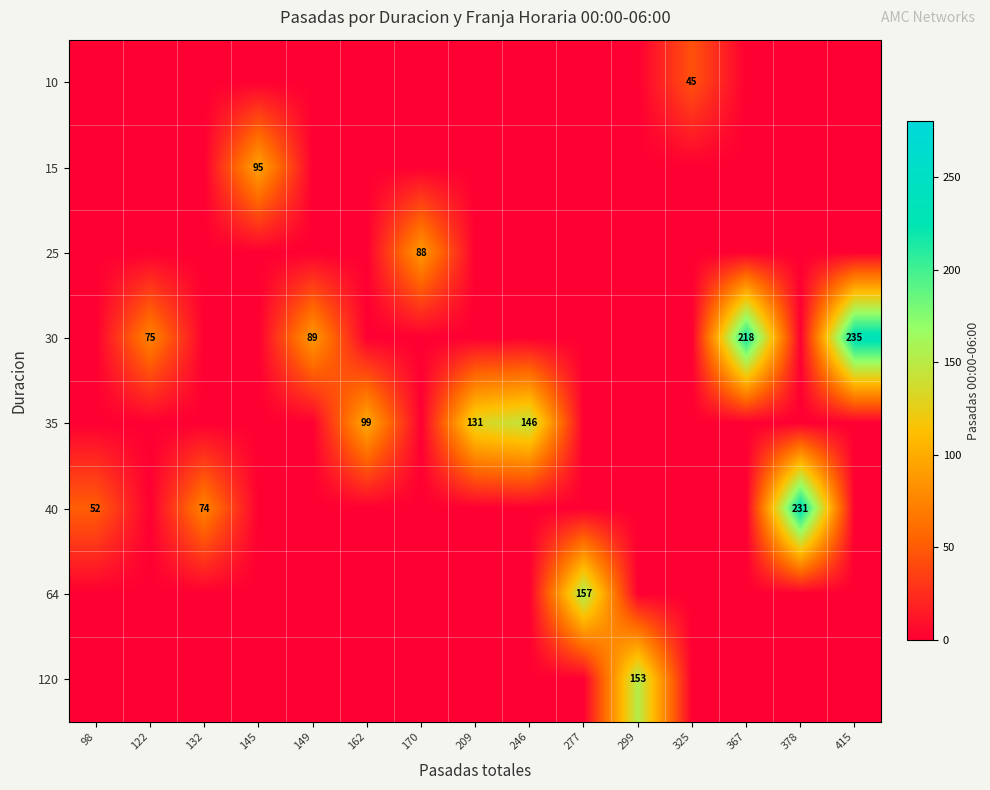

What is the difference between the maximum and minimum values in the 25 series?

88